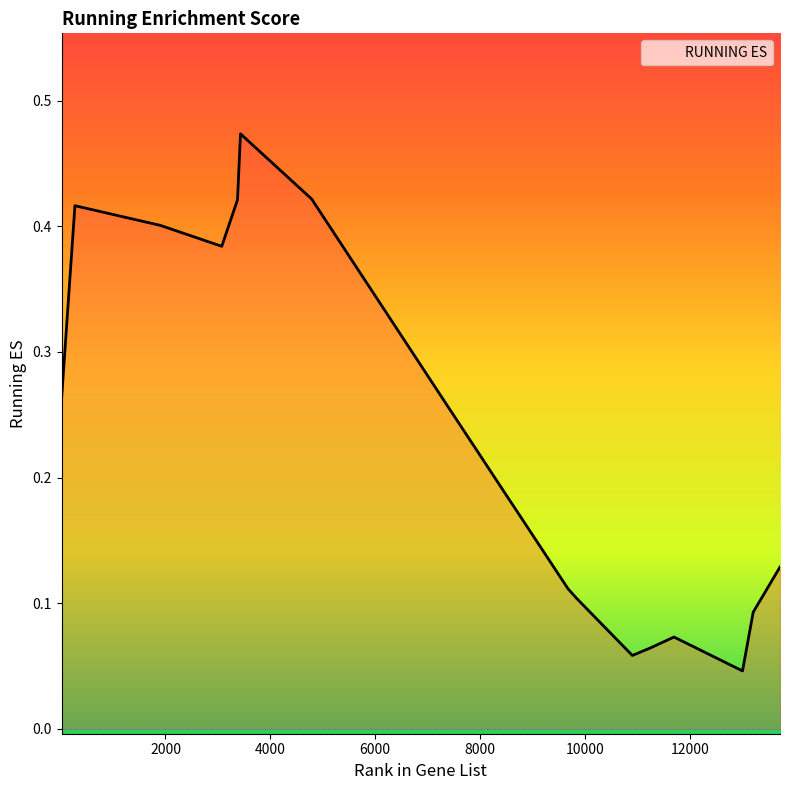

What is the difference between the second highest and minimum values?

0.4